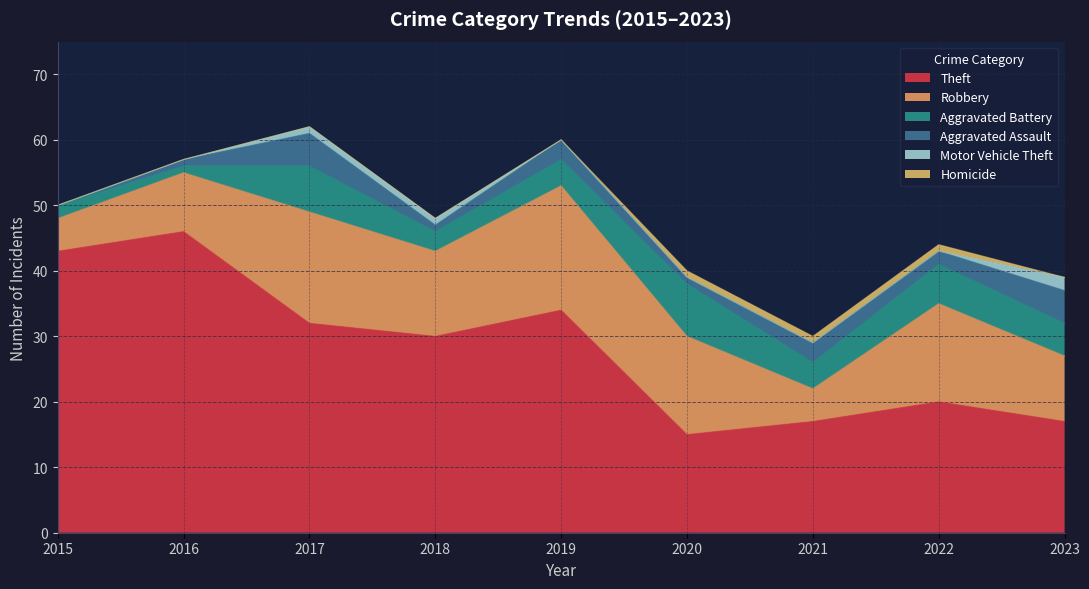

How many values in the Aggravated Battery series exceed 4?

4